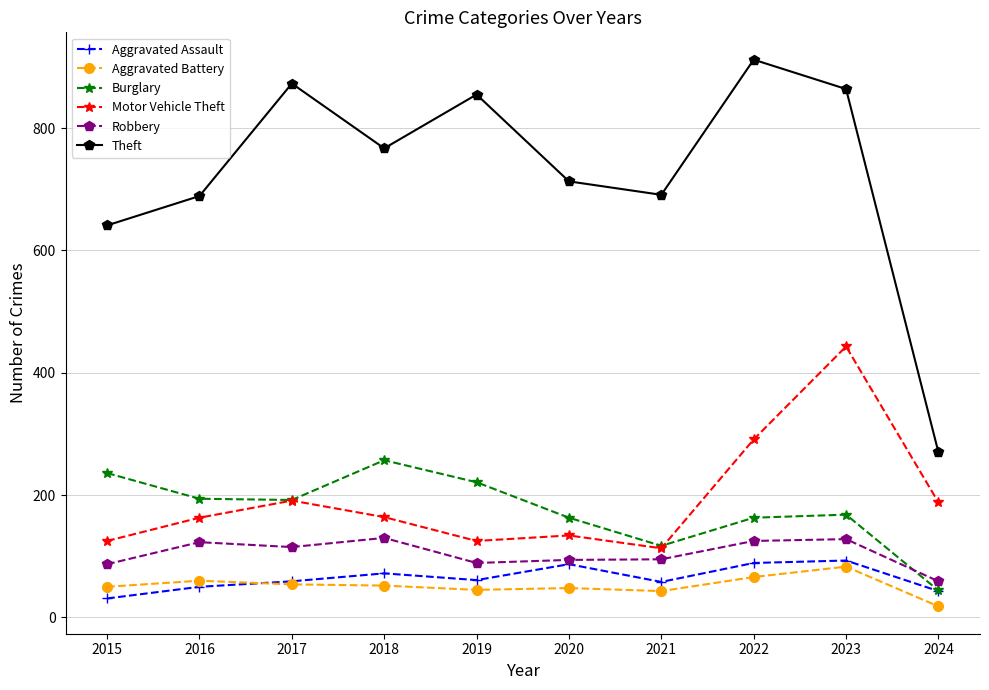

What are all the series names shown in the legend?

Aggravated Assault, Aggravated Battery, Burglary, Motor Vehicle Theft, Robbery, Theft